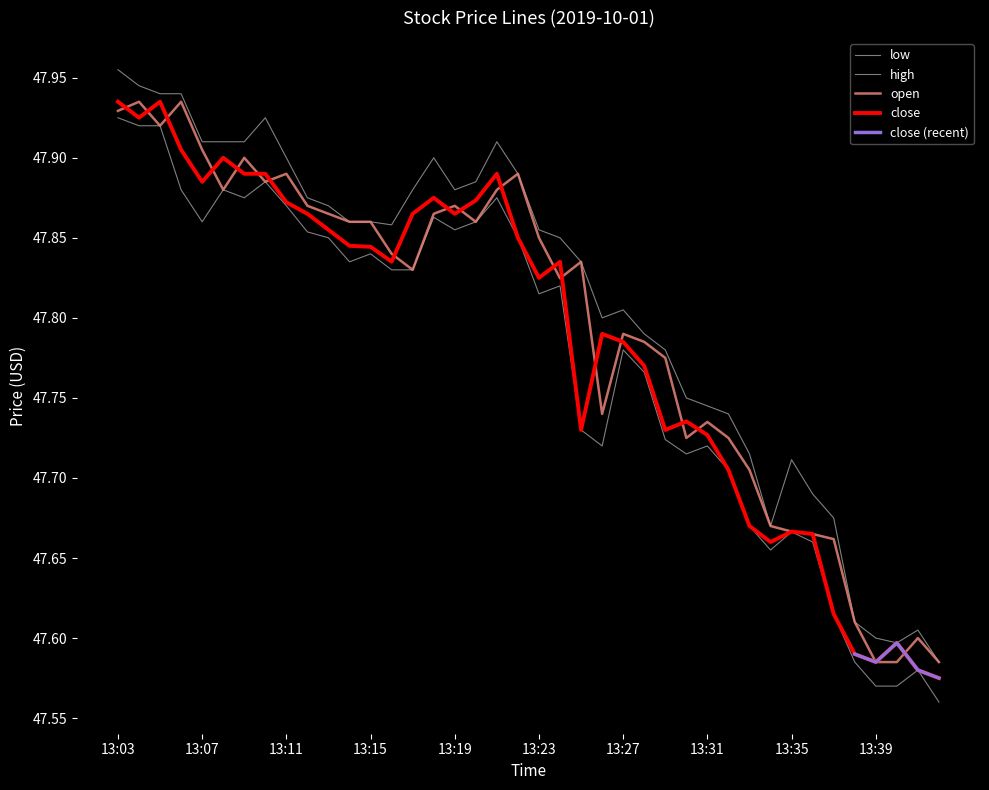

Which series has the largest total across all categories?

high